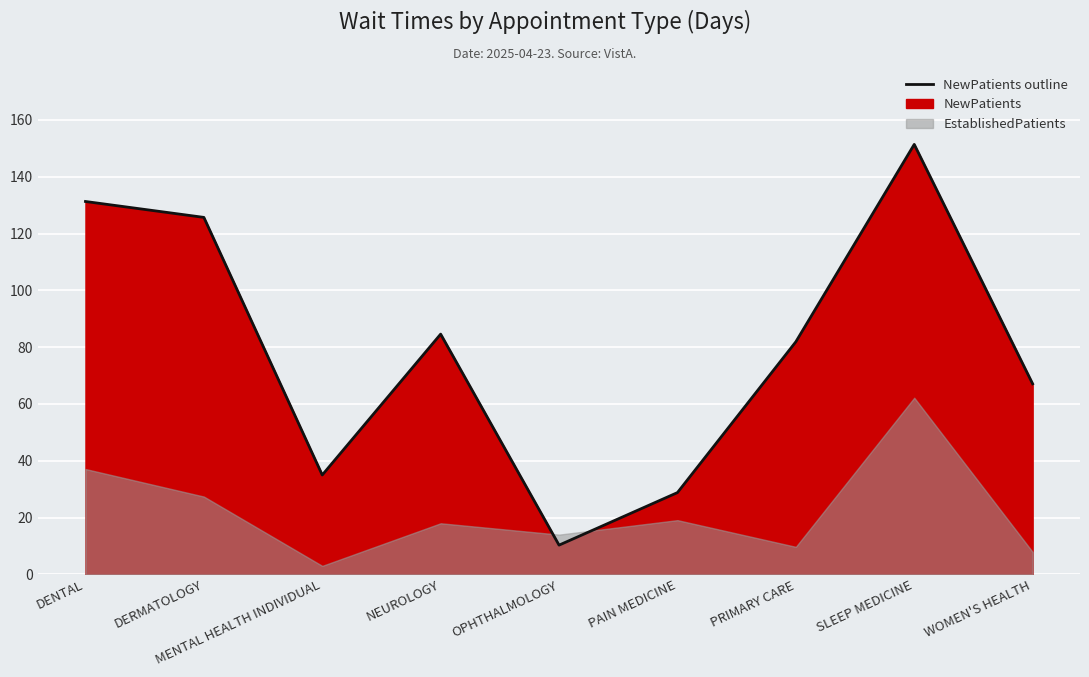

How many points are higher than both their immediate neighbors (excluding endpoints)?

2